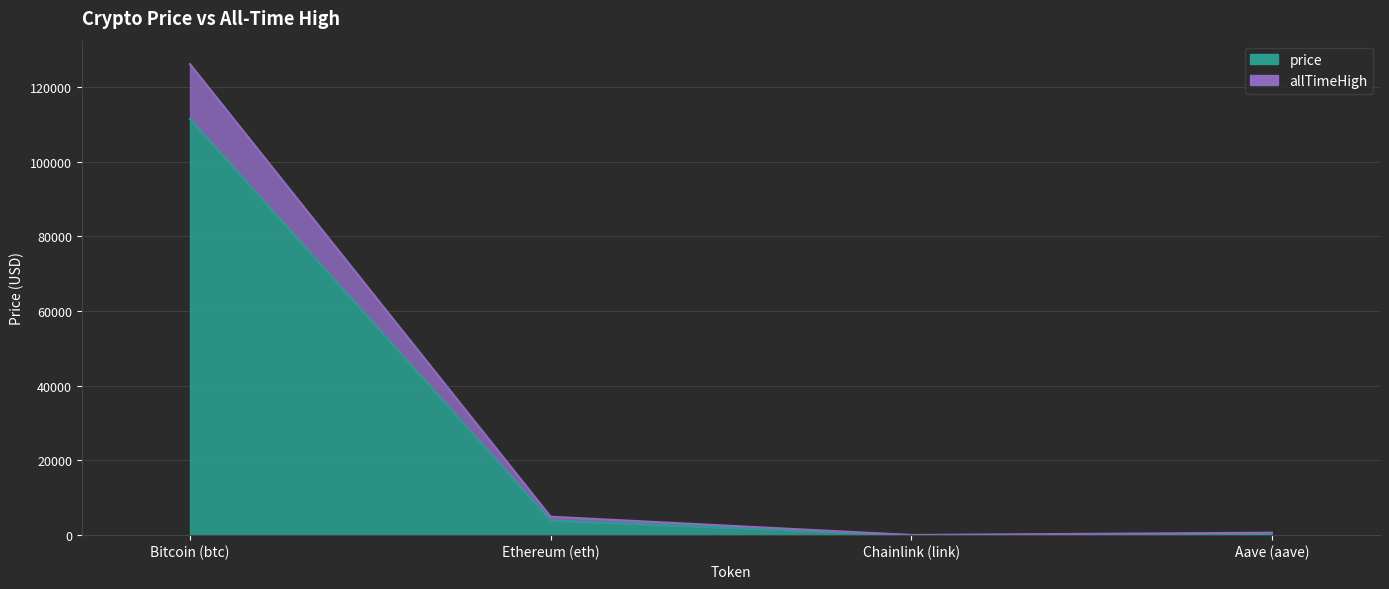

True or false: price has more than 0 interior local peaks.

False